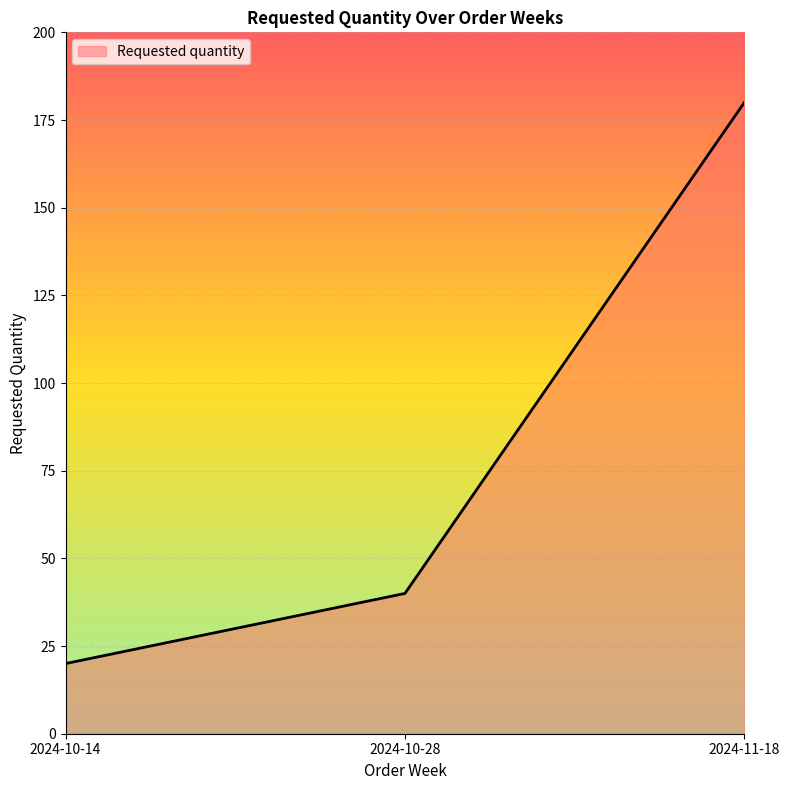

True or false: the data shows 180 at 2024-11-18.

True